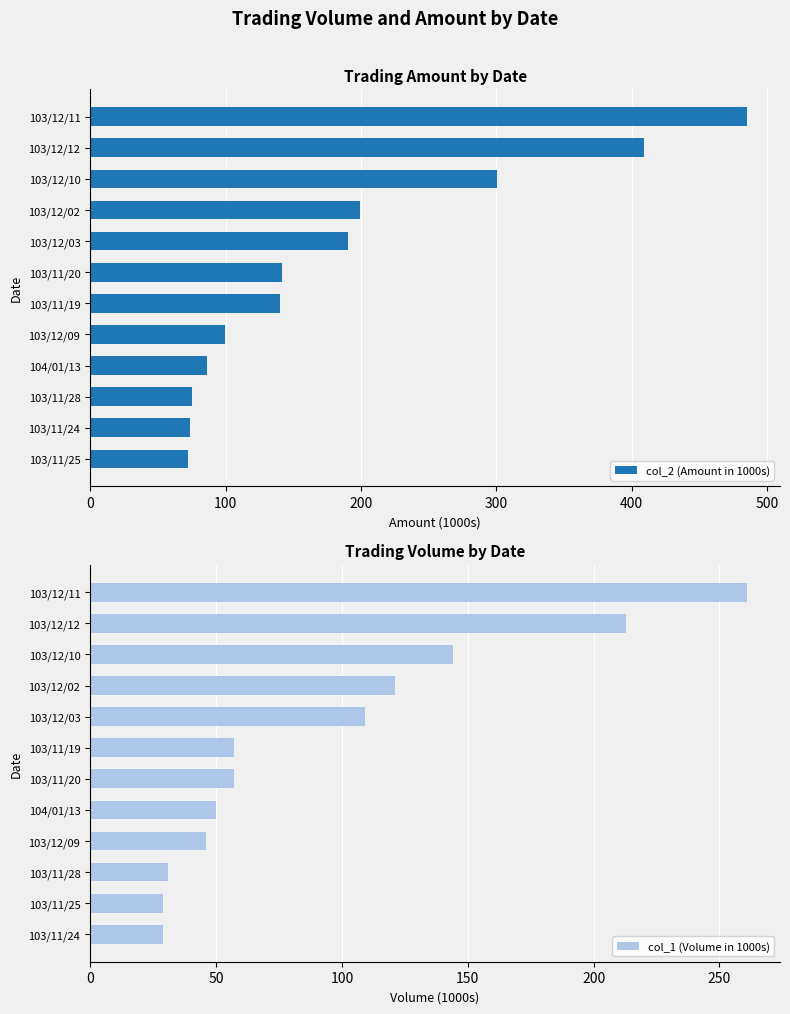

What is the difference between the highest and lowest values at 300?

40.0